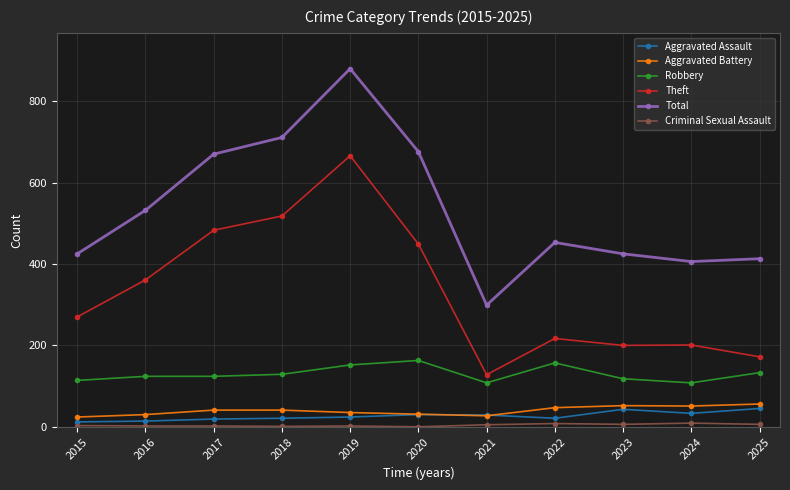

What is the value of the Theft point at the 4th from the left?

518